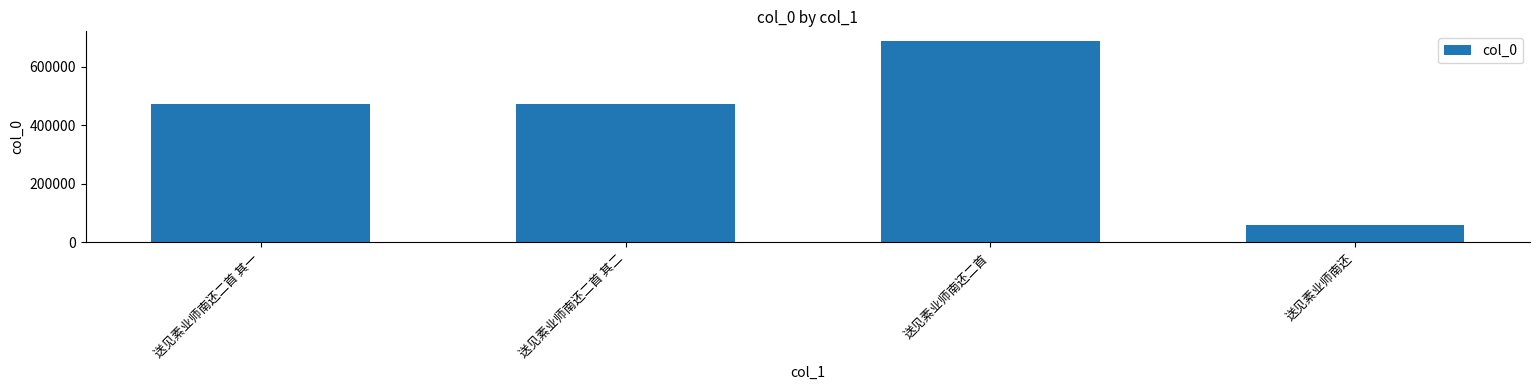

The chart shows a value of 472024 at 送见素业师南还二首 其二. True or false?

True